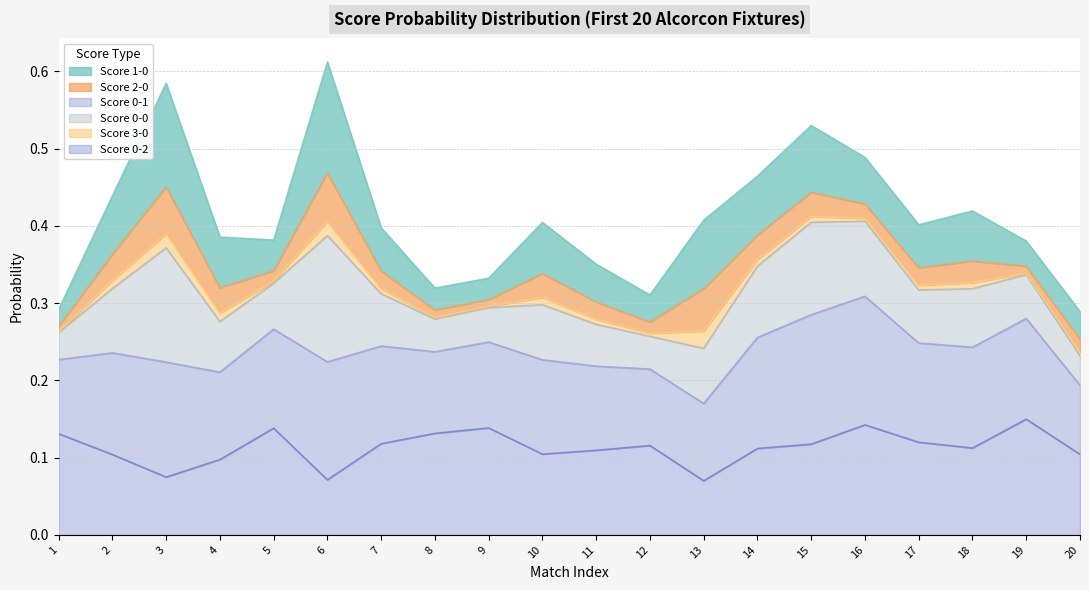

At how many categories does at least one series exceed 0?

20